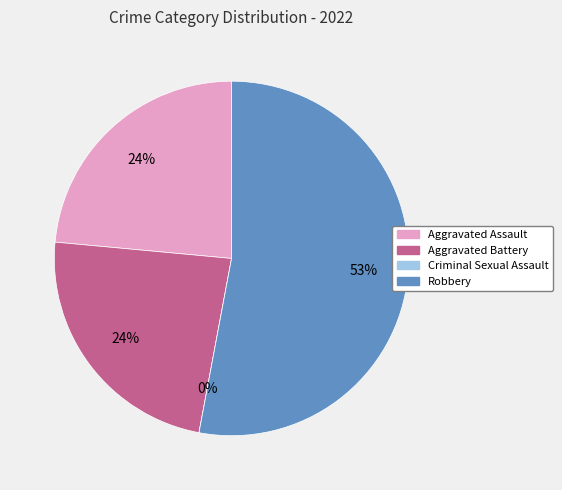

To the nearest percent, what portion does Aggravated Battery represent?

24%